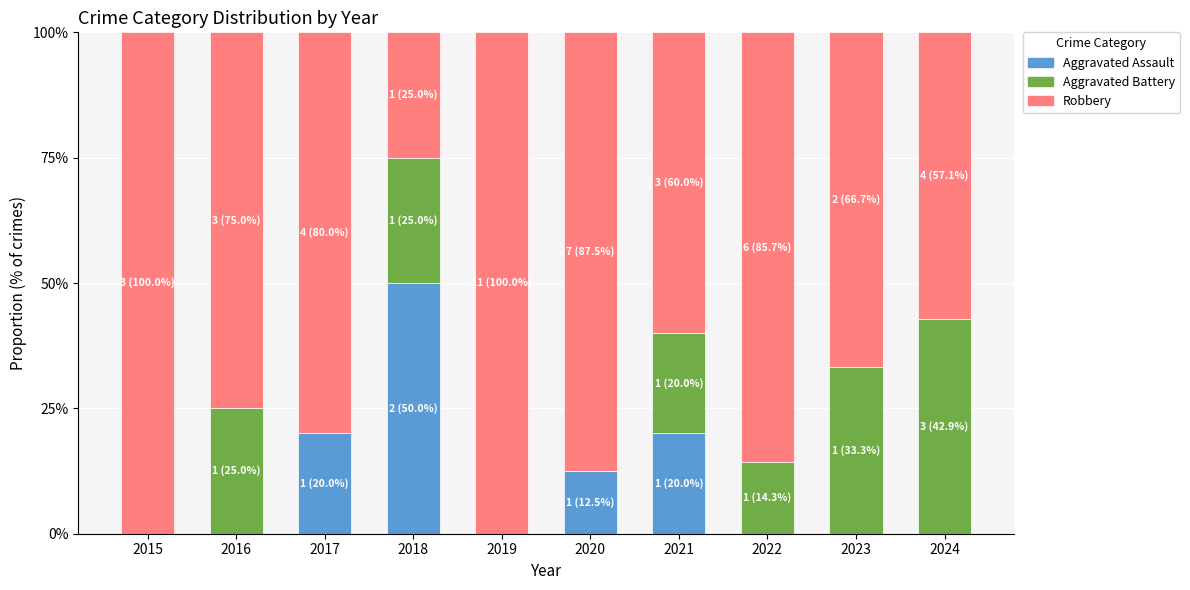

Which category has the highest value in the Aggravated Assault series?

2018